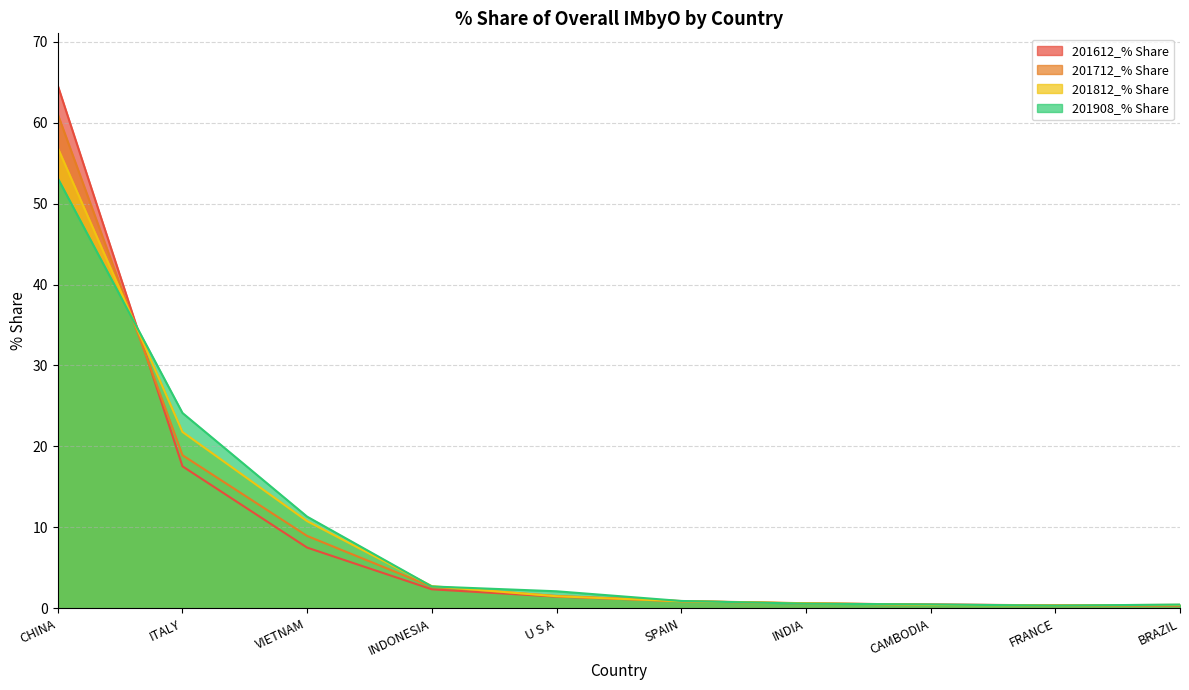

Between which two adjacent categories do 201712_% Share and 201612_% Share first intersect?

CHINA and ITALY